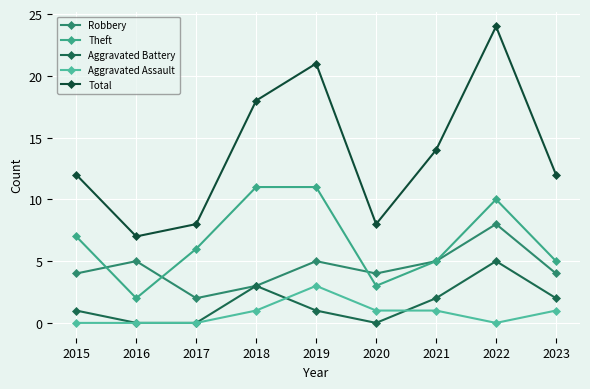

What is the spread (max minus min) of values at 2017?

8